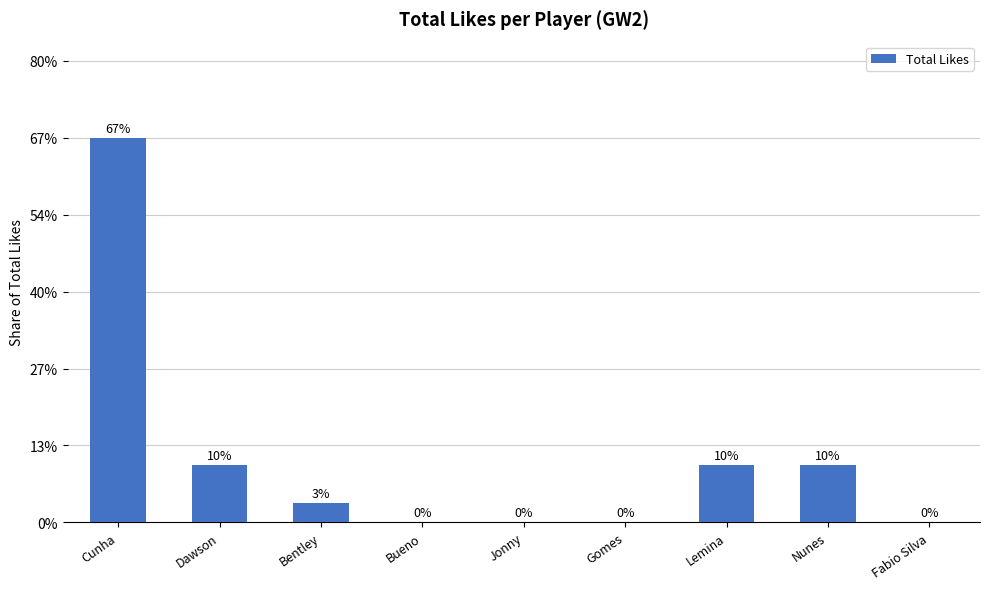

What position from the left is Nunes?

8